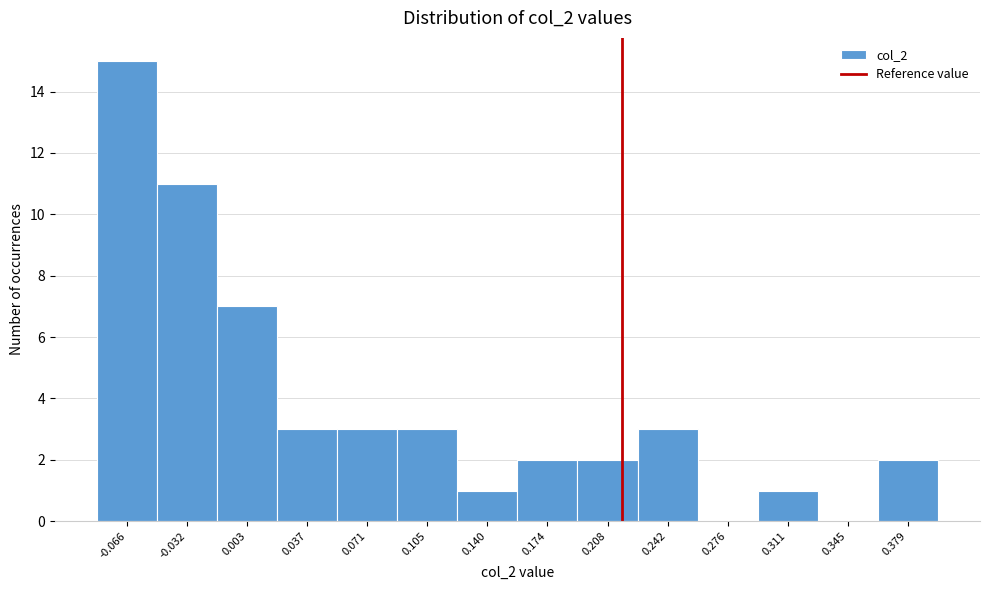

Reading left to right, transcribe this chart: for each bar, give the range it covers on the x-axis and its height. Neither the bar edges nor the heights are printed on the chart, so give them approximately, as read against the axes.

-0.085 to -0.050: 15
-0.050 to -0.015: 11
-0.015 to 0.020: 7
0.020 to 0.055: 3
0.055 to 0.090: 3
0.090 to 0.120: 3
0.120 to 0.155: 1
0.155 to 0.190: 2
0.190 to 0.225: 2
0.225 to 0.260: 3
0.260 to 0.295: 0
0.295 to 0.330: 1
0.330 to 0.360: 0
0.360 to 0.395: 2